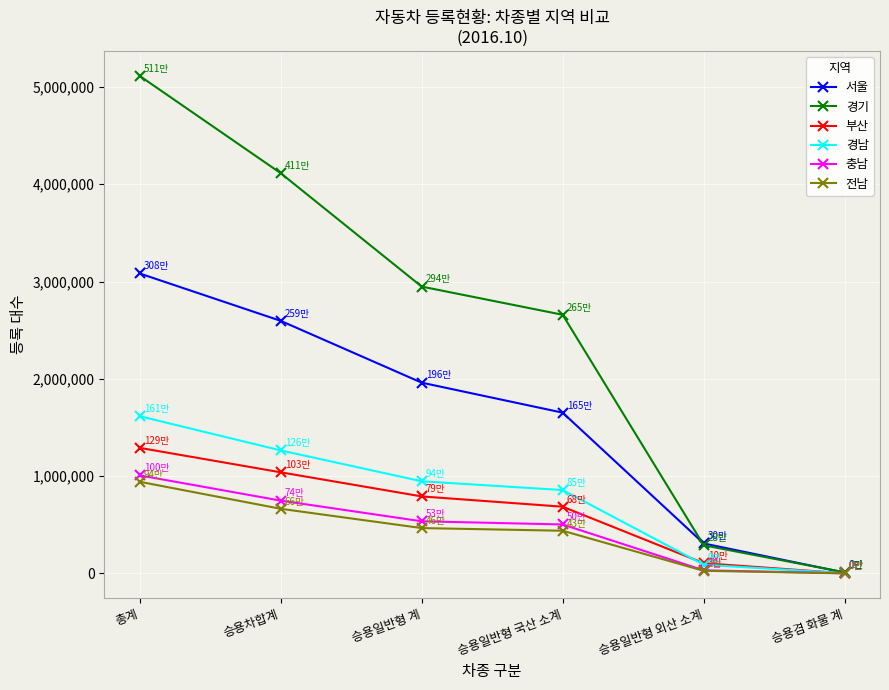

At which category is the sum across all series the highest?

총계